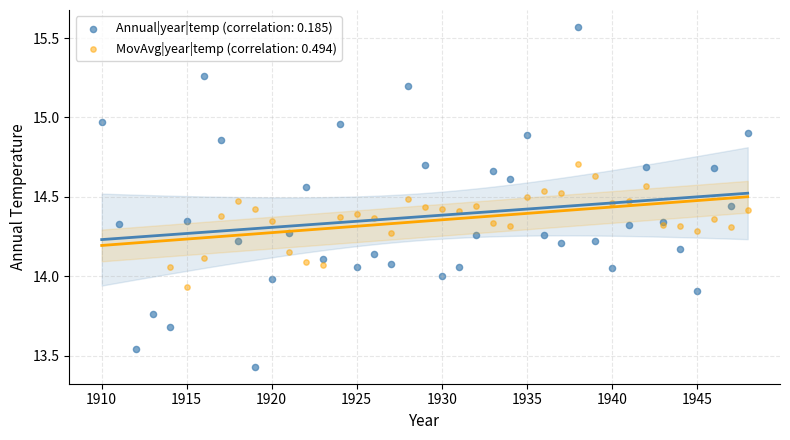

Which series has the largest Y range (max minus min)?

Annual|year|temp (correlation: 0.185)